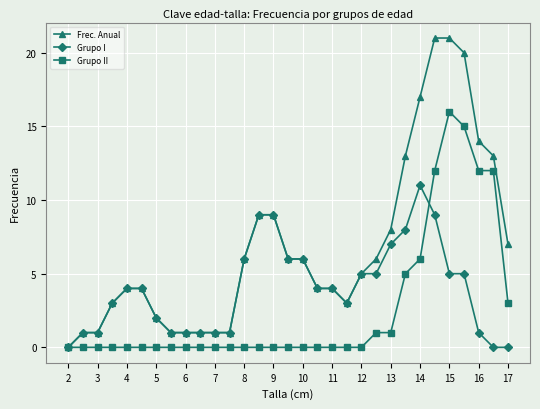

Which series has the largest range (max minus min)?

Frec. Anual